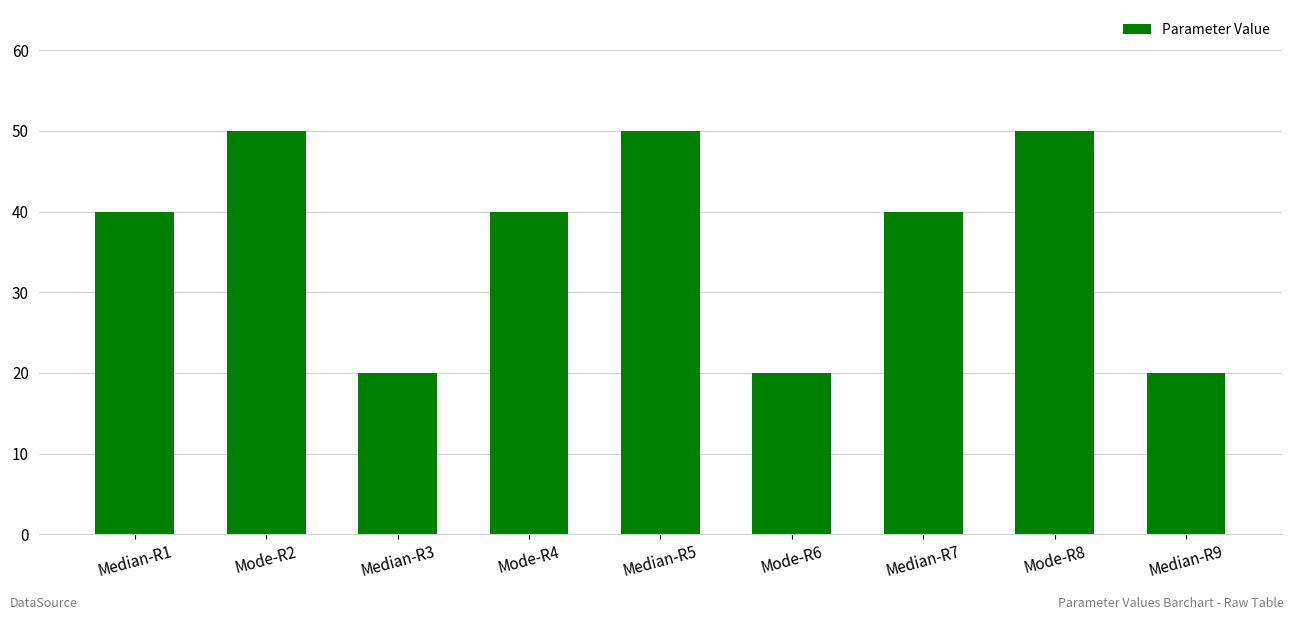

What is the label of the 7th bar from the left?

Median-R7